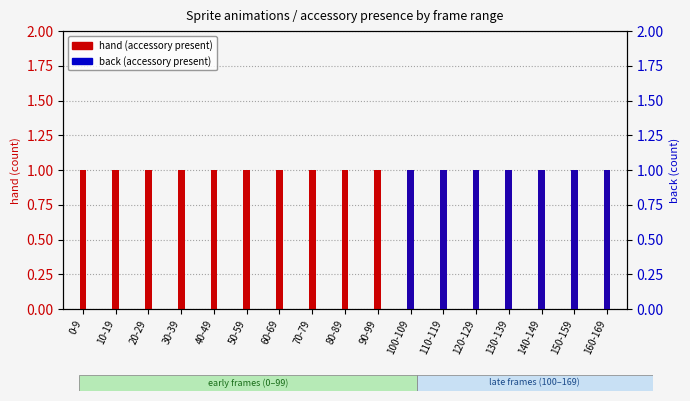

Rank the categories by back value from lowest to highest.

0-9, 10-19, 20-29, 30-39, 40-49, 50-59, 60-69, 70-79, 80-89, 90-99, 100-109, 110-119, 120-129, 130-139, 140-149, 150-159, 160-169